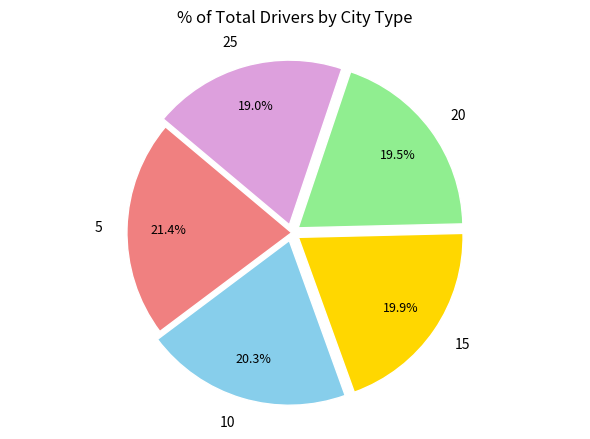

Does any single category account for the majority?

No